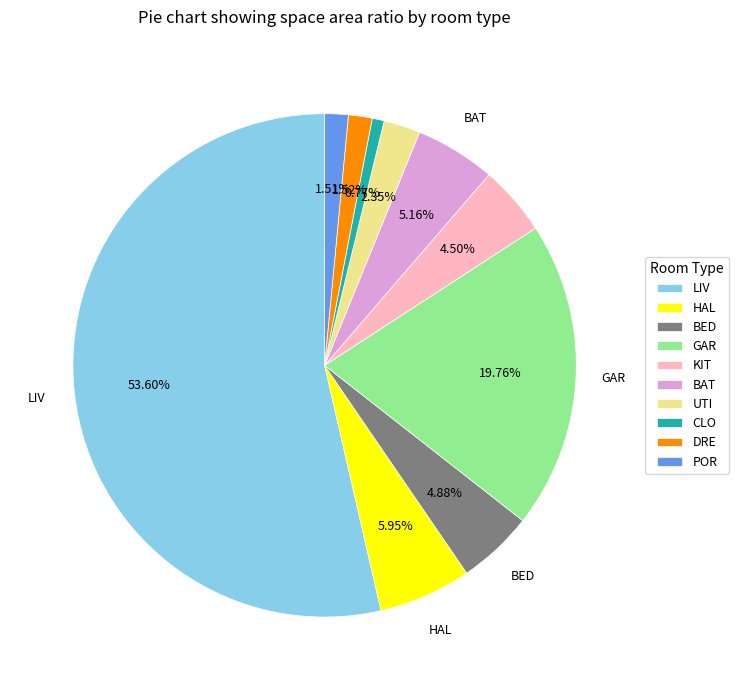

Combined, do HAL and UTI account for over 50%?

No